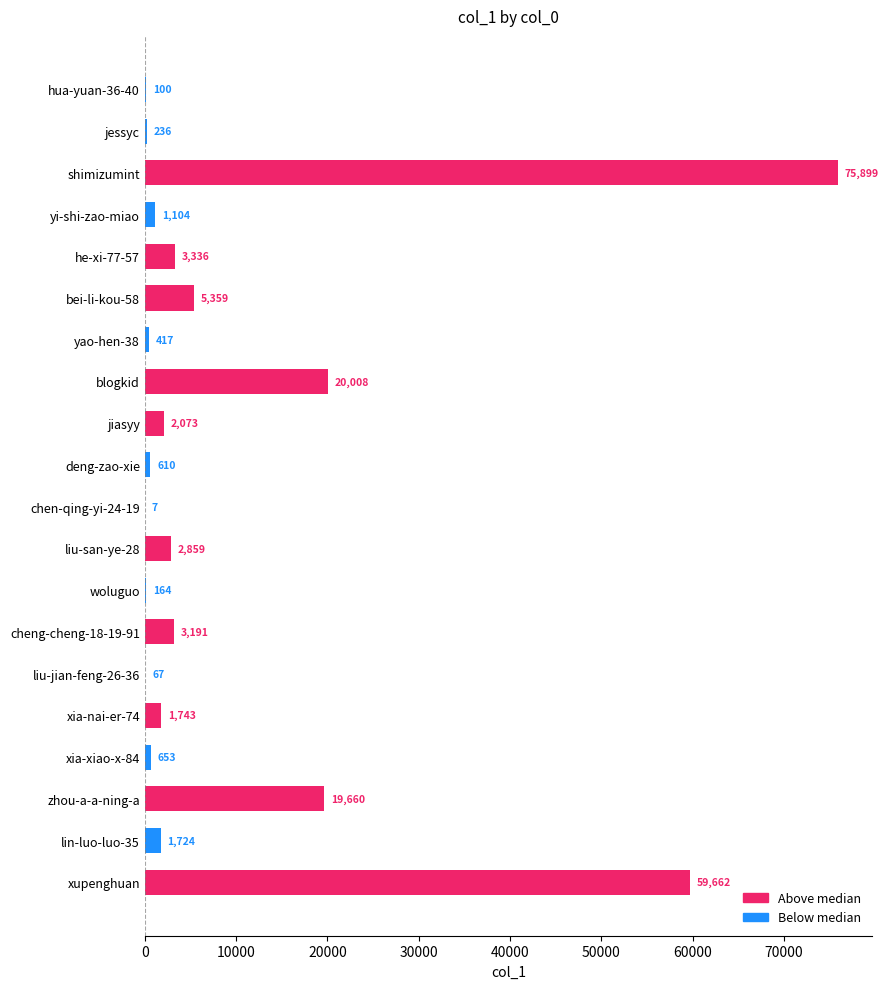

Which has a higher value, liu-san-ye-28 or yao-hen-38?

liu-san-ye-28